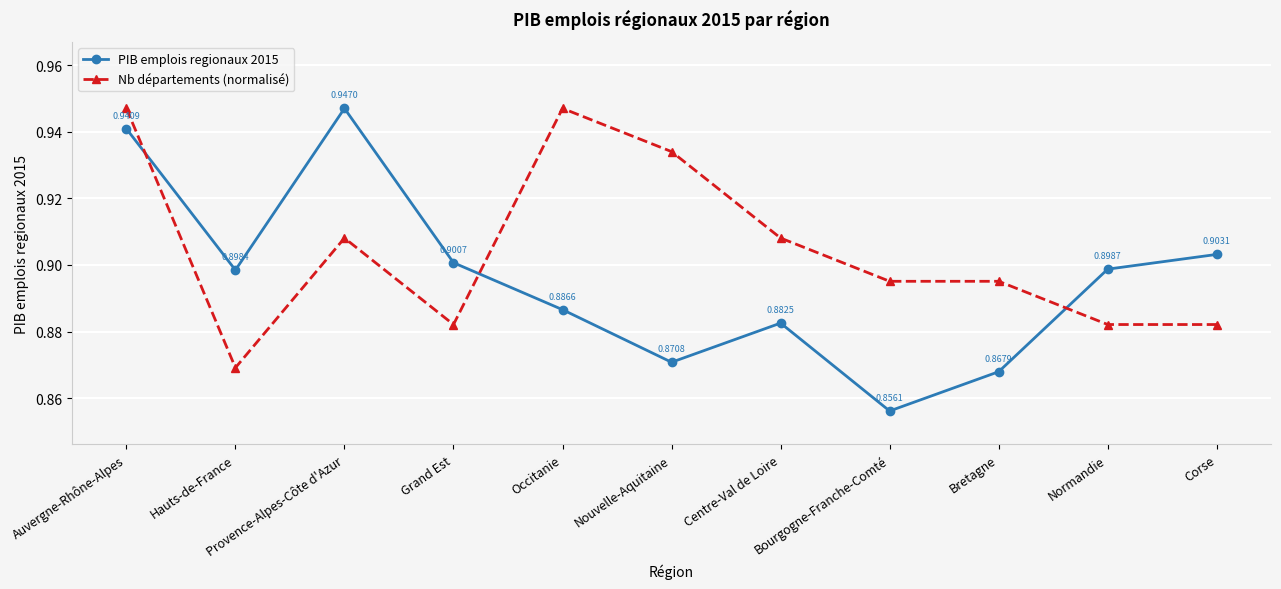

Does the chart have visible grid lines?

Yes